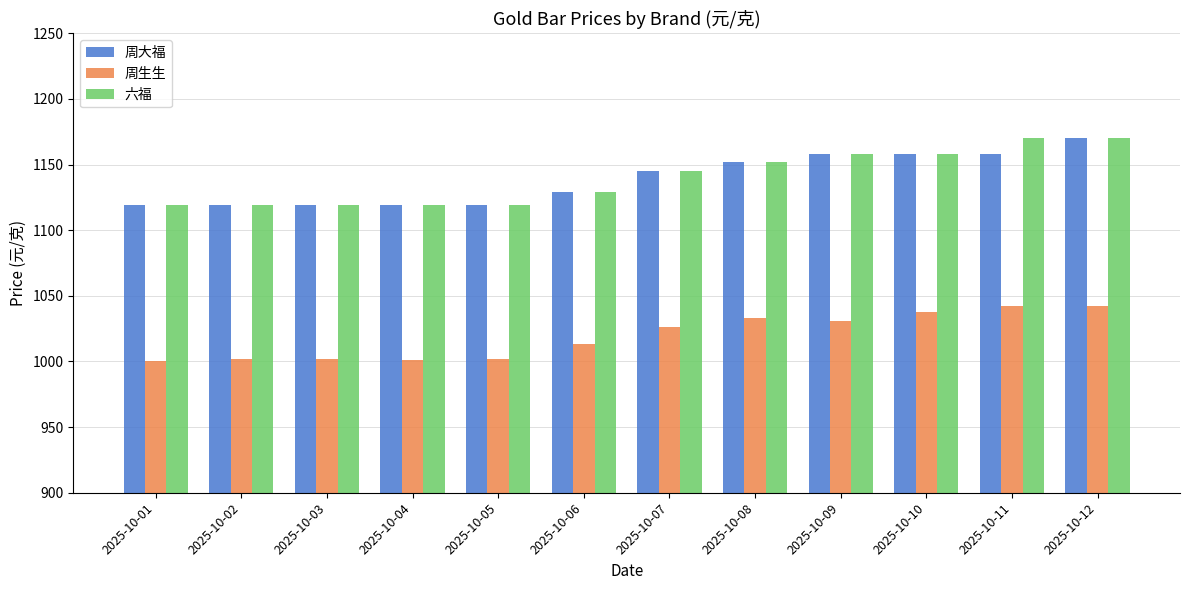

What is the maximum value shown in the chart?

1170